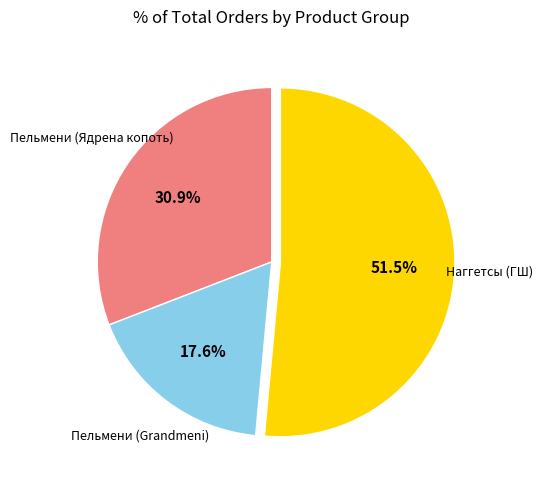

What percentage is the Пельмени (Ядрена копоть) slice, to the nearest percent?

31%